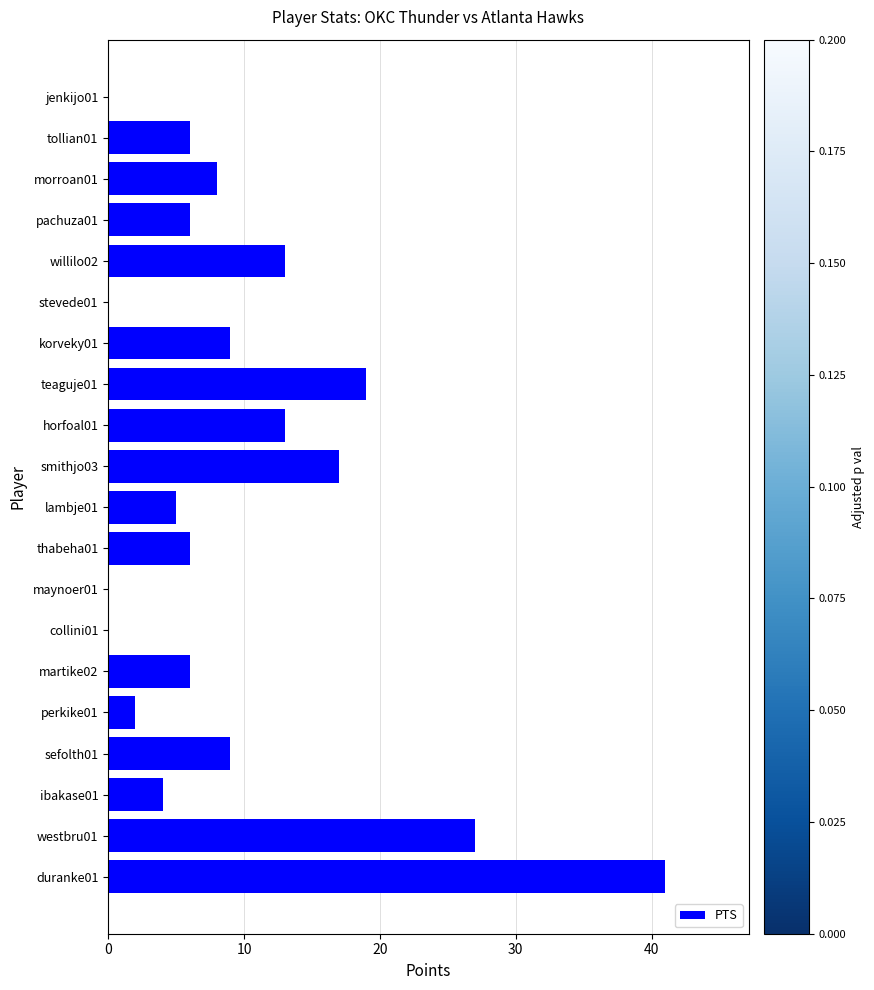

What is the greatest value displayed?

41